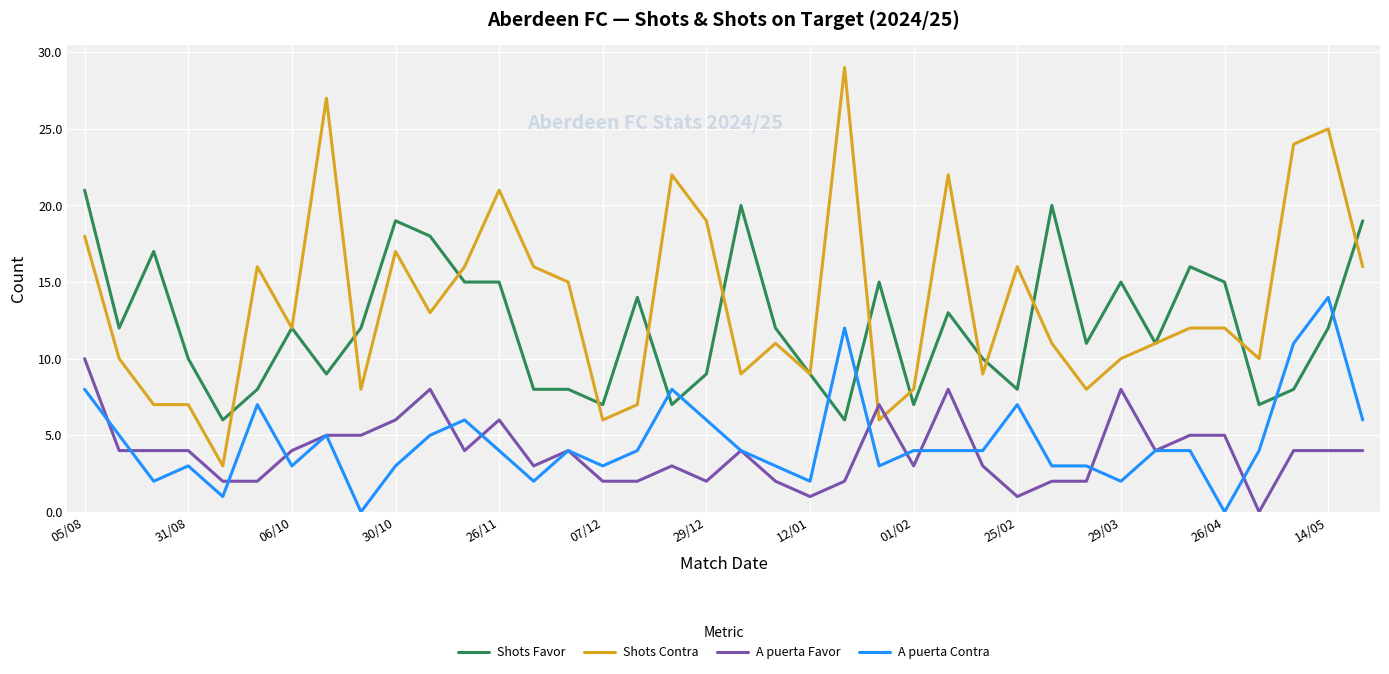

True or false: Shots Contra and A puerta Contra cross at least once.

False